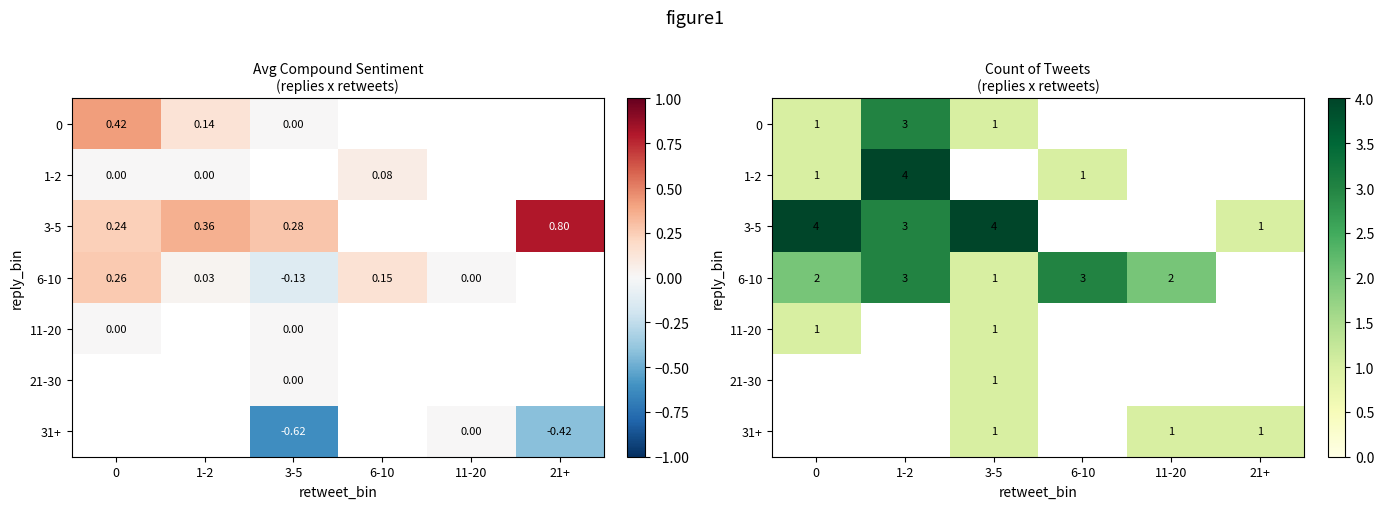

Which has a higher value, 0 or 21+?

21+